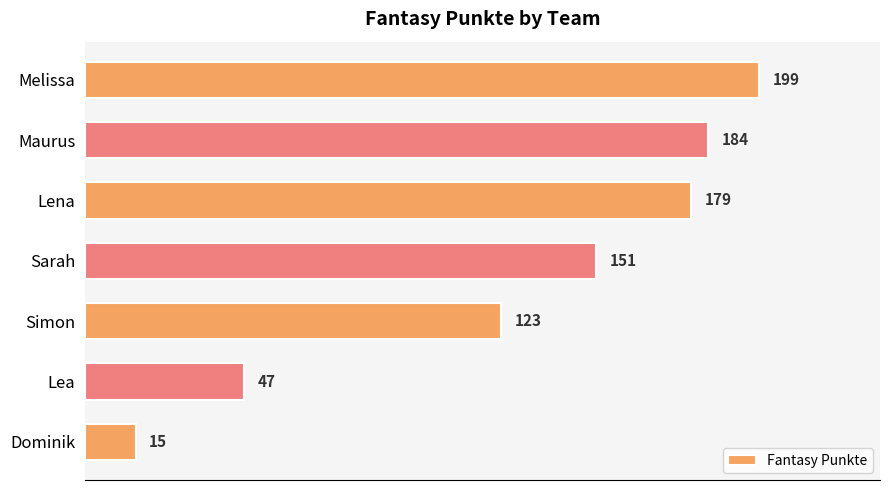

What is the maximum value shown in the chart?

199